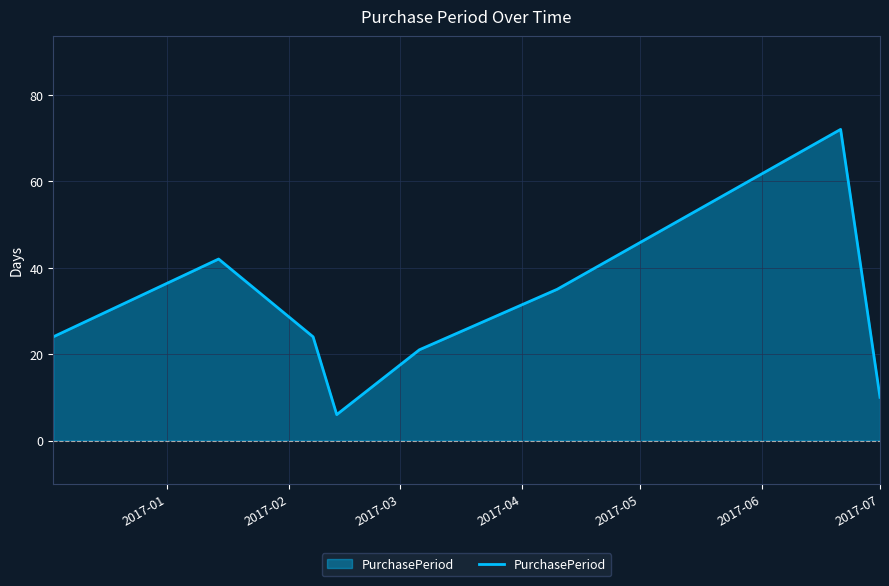

What is the minimum value shown in the chart?

6